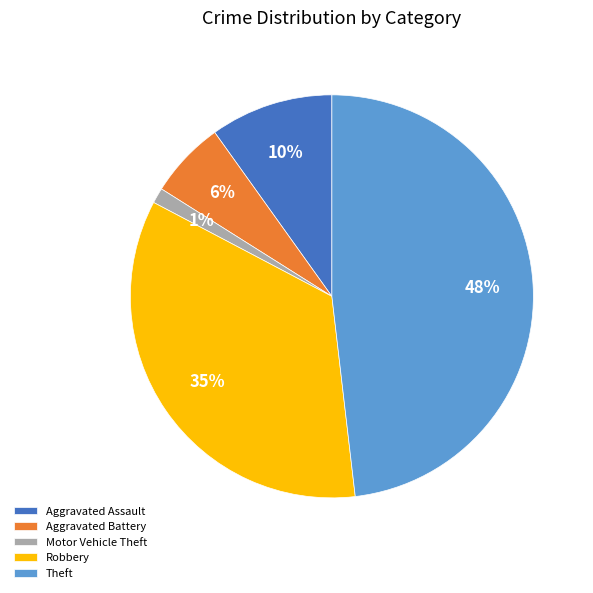

Rank the categories by value from lowest to highest.

Motor Vehicle Theft, Aggravated Battery, Aggravated Assault, Robbery, Theft